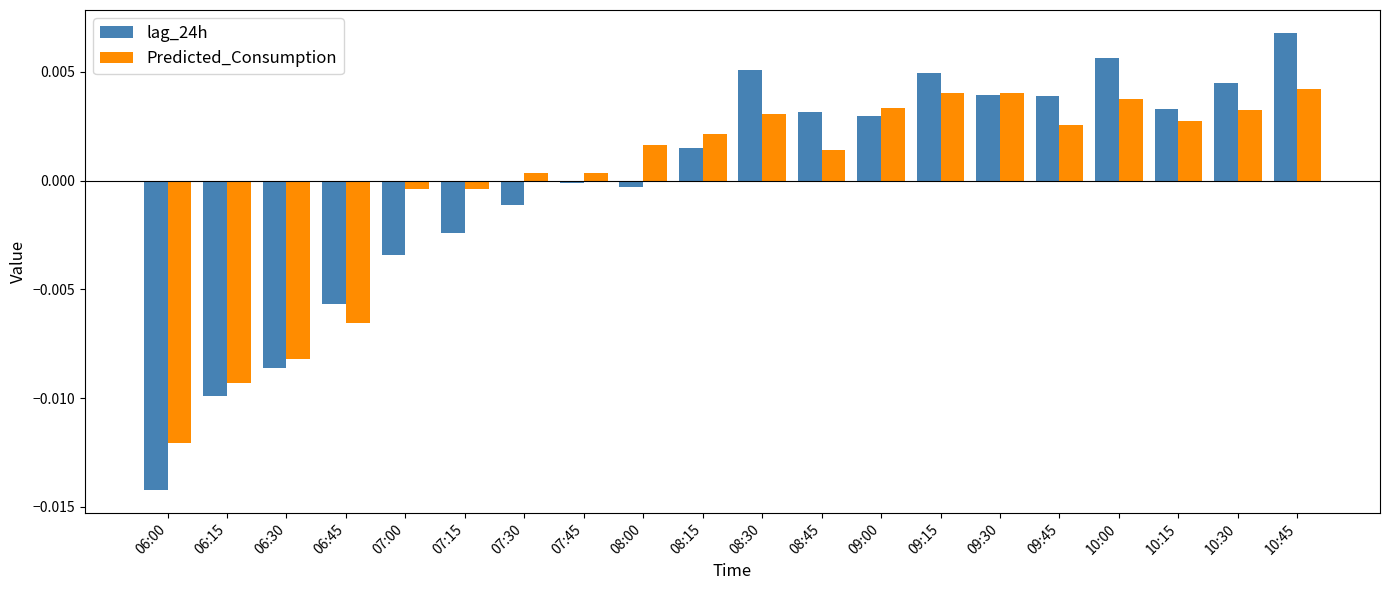

What position from the left is 09:15?

14